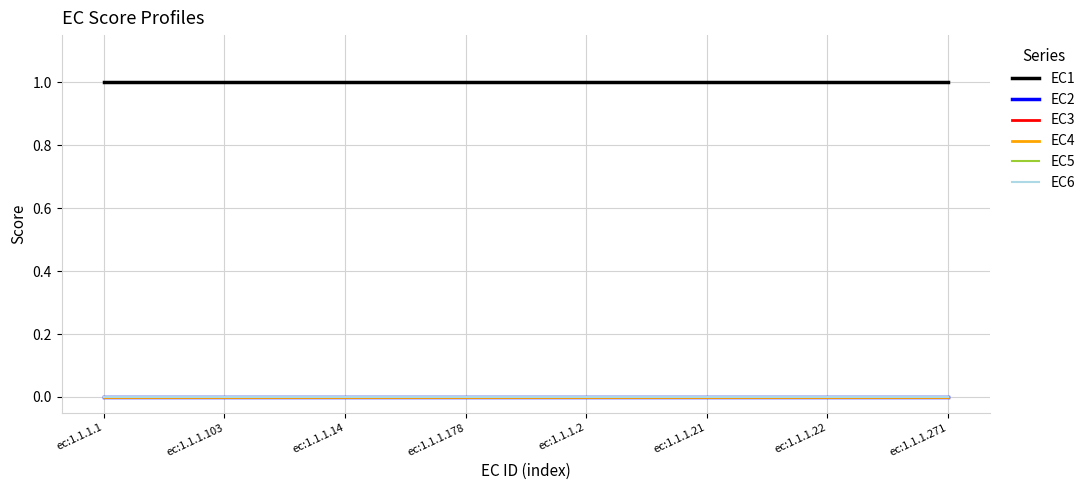

How many lines are shown in the chart?

6